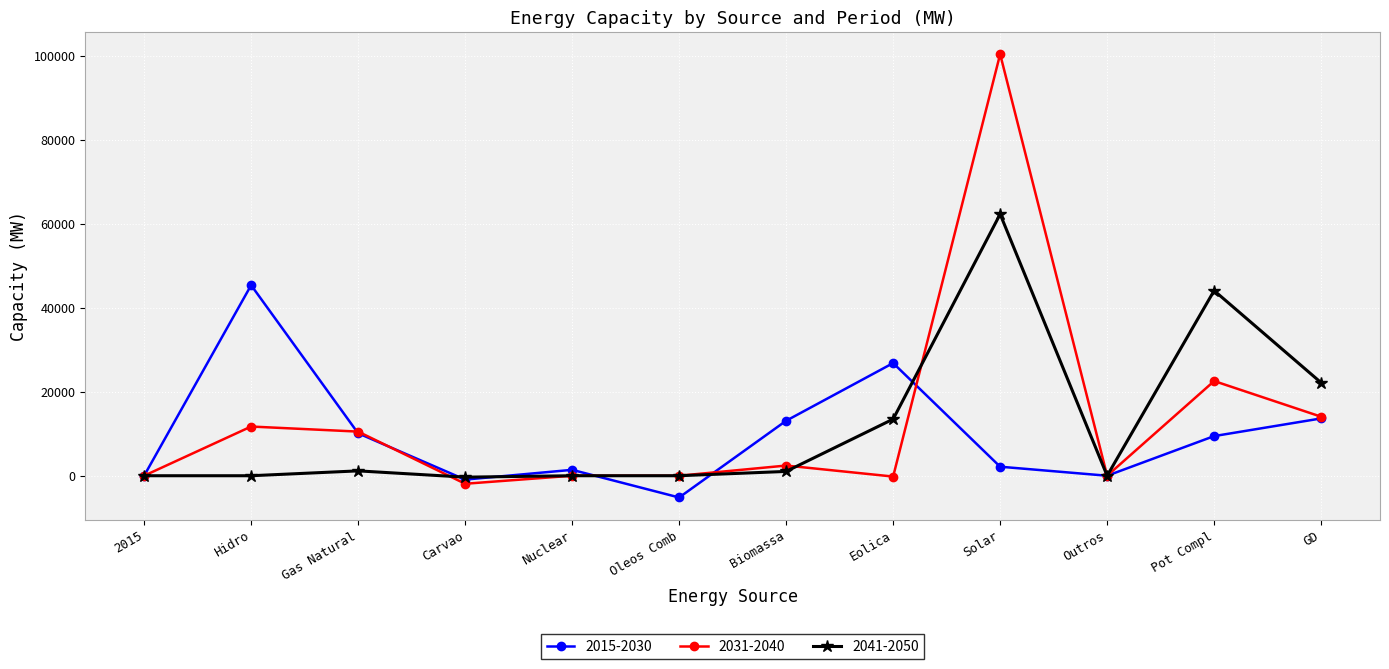

Read the 2015-2030 value at Oleos Comb, to the nearest 100.

-5200